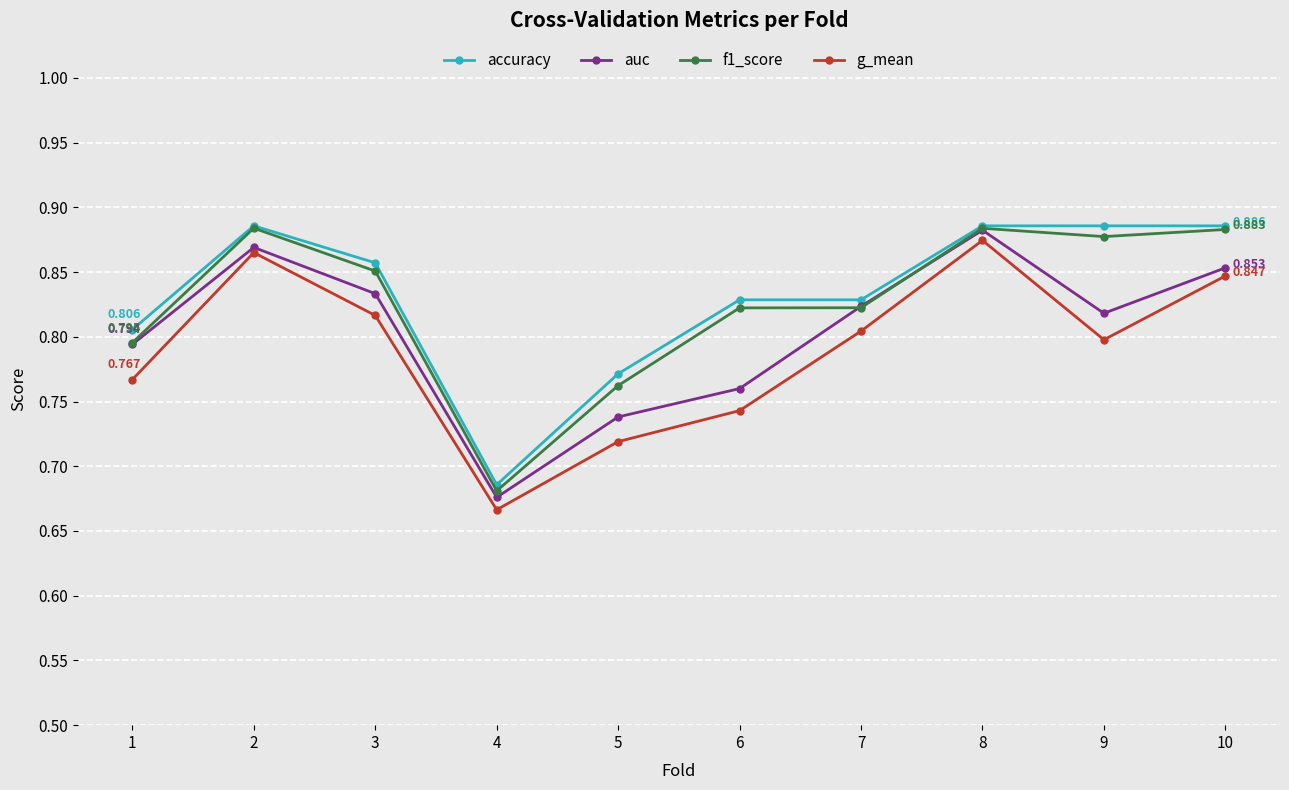

Which series has the largest total across all categories?

accuracy